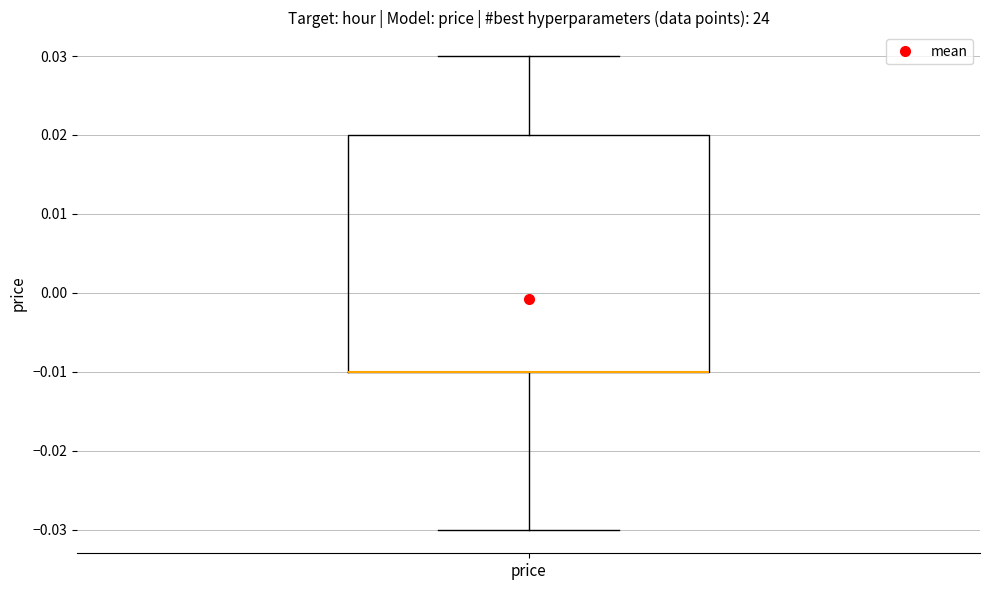

Where does the lower whisker of the box for price end on the y-axis? The values are not printed on the chart, so give them approximately, as read against the axis.

-0.03